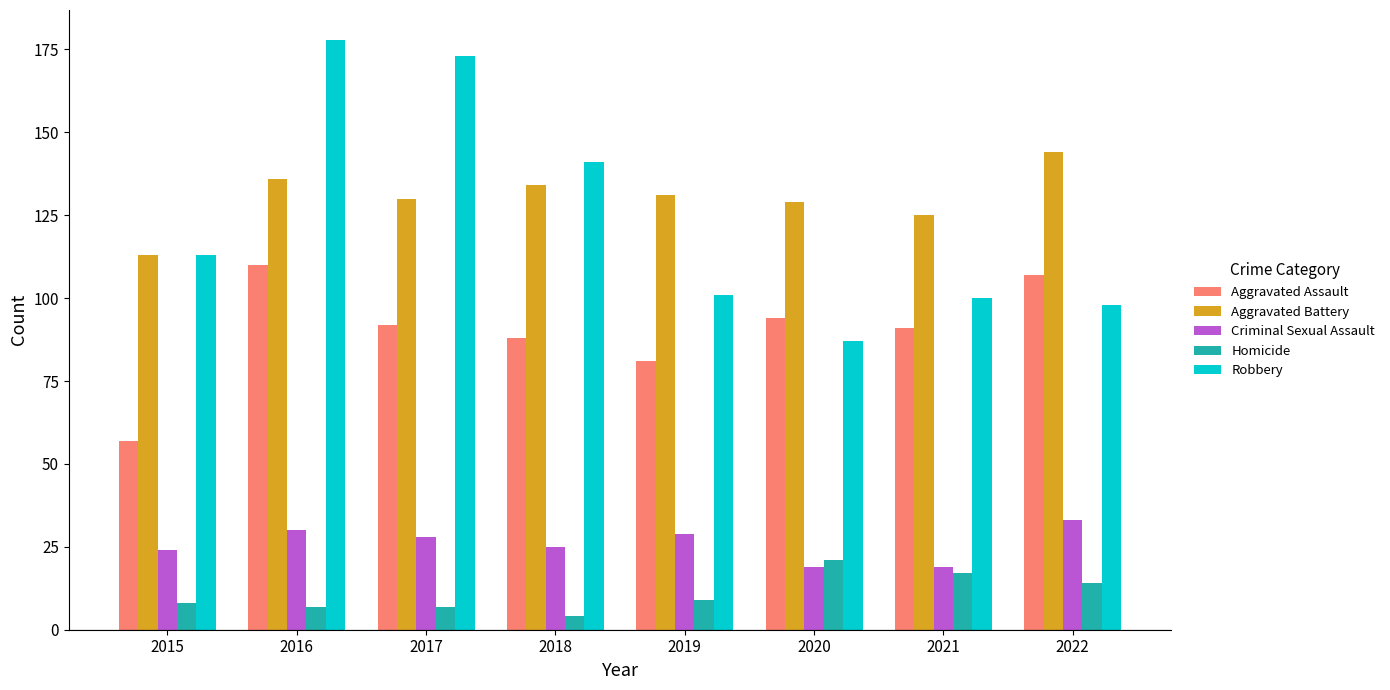

What is the difference between the highest and lowest values at 2021?

108